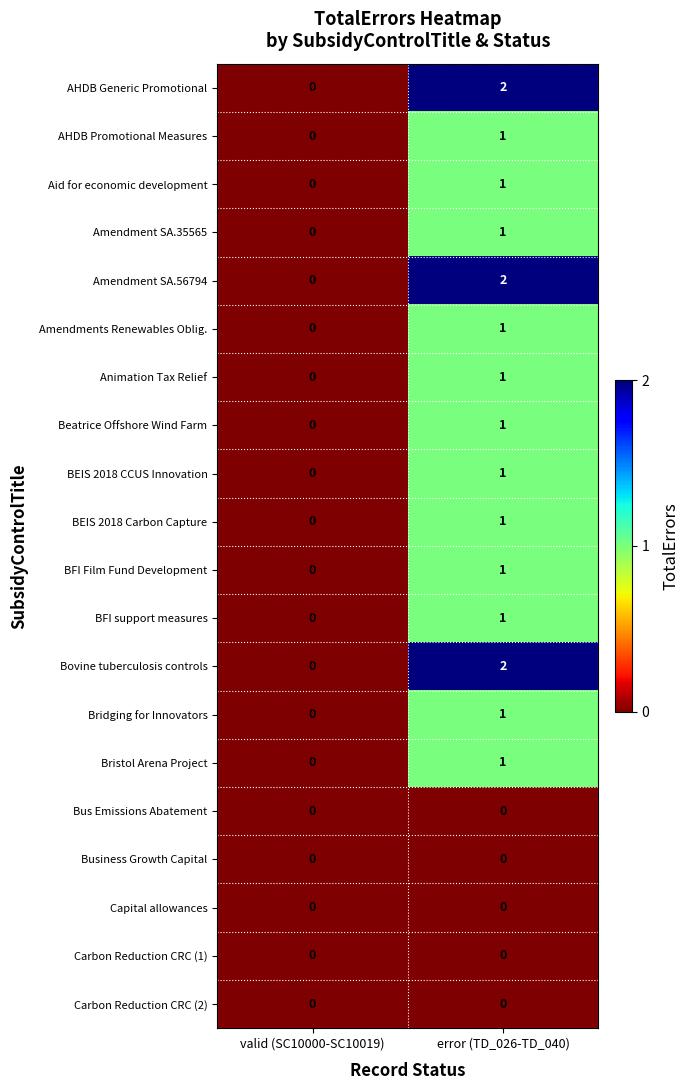

What is the spread (max minus min) of values at error (TD_026-TD_040)?

2